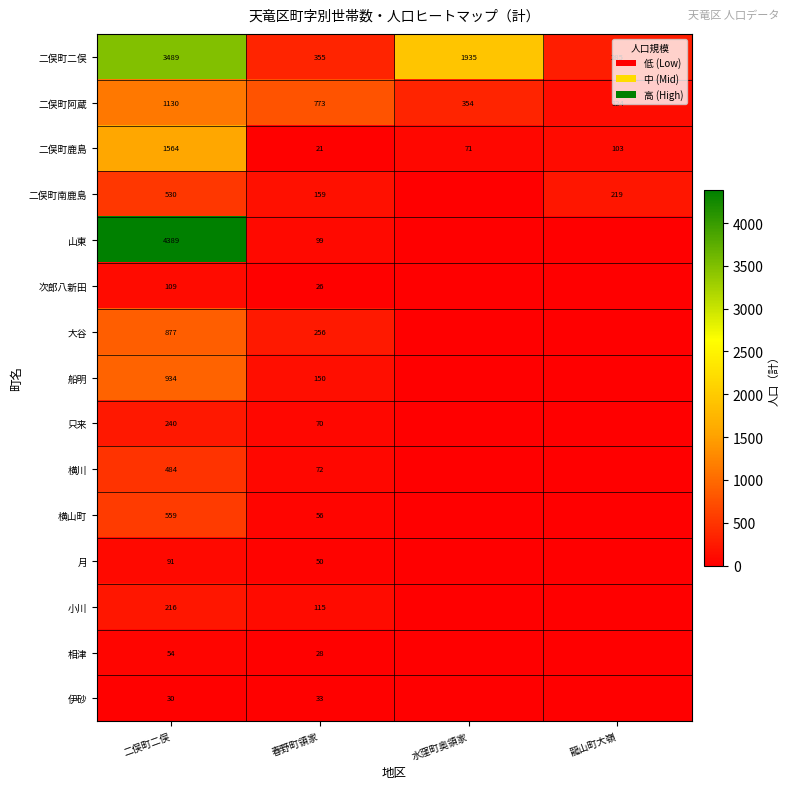

Which has a higher value, 春野町領家 or 水窪町奥領家?

水窪町奥領家